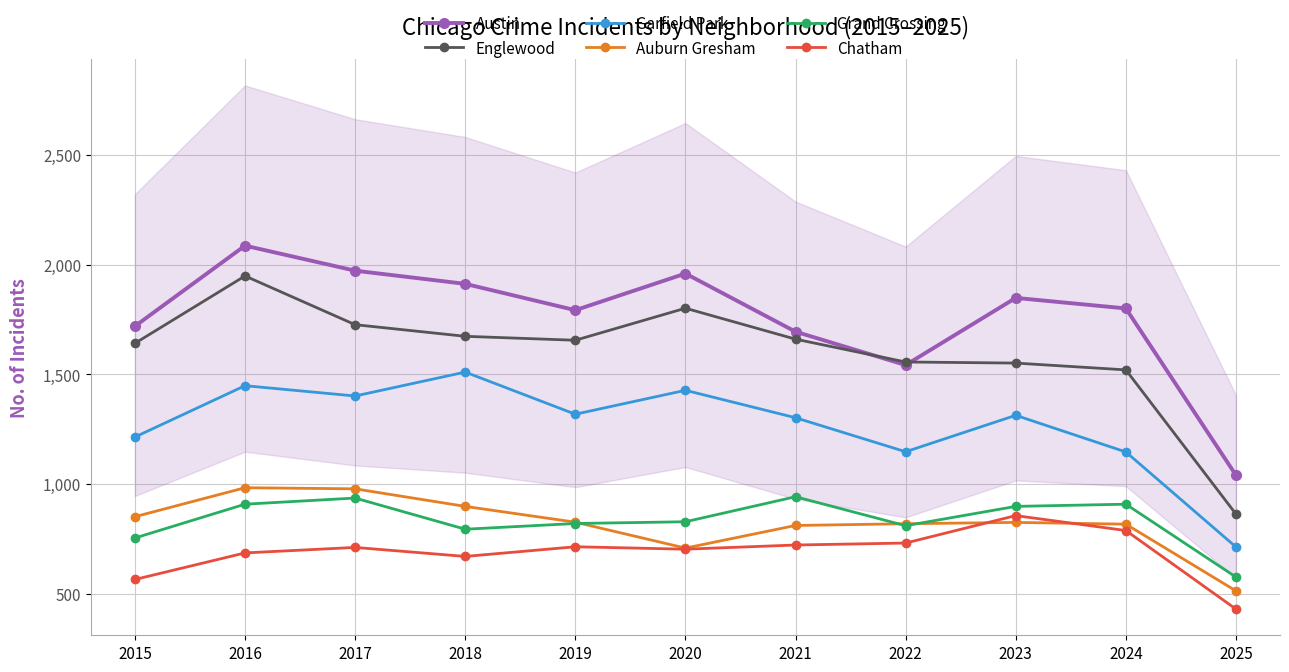

Between 2016 and 2018, which is larger?

2016